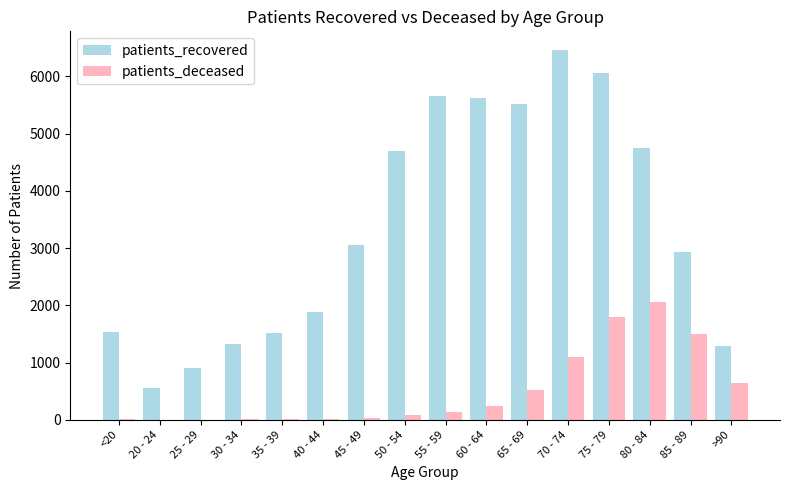

At which category is the sum across all series the highest?

75 - 79